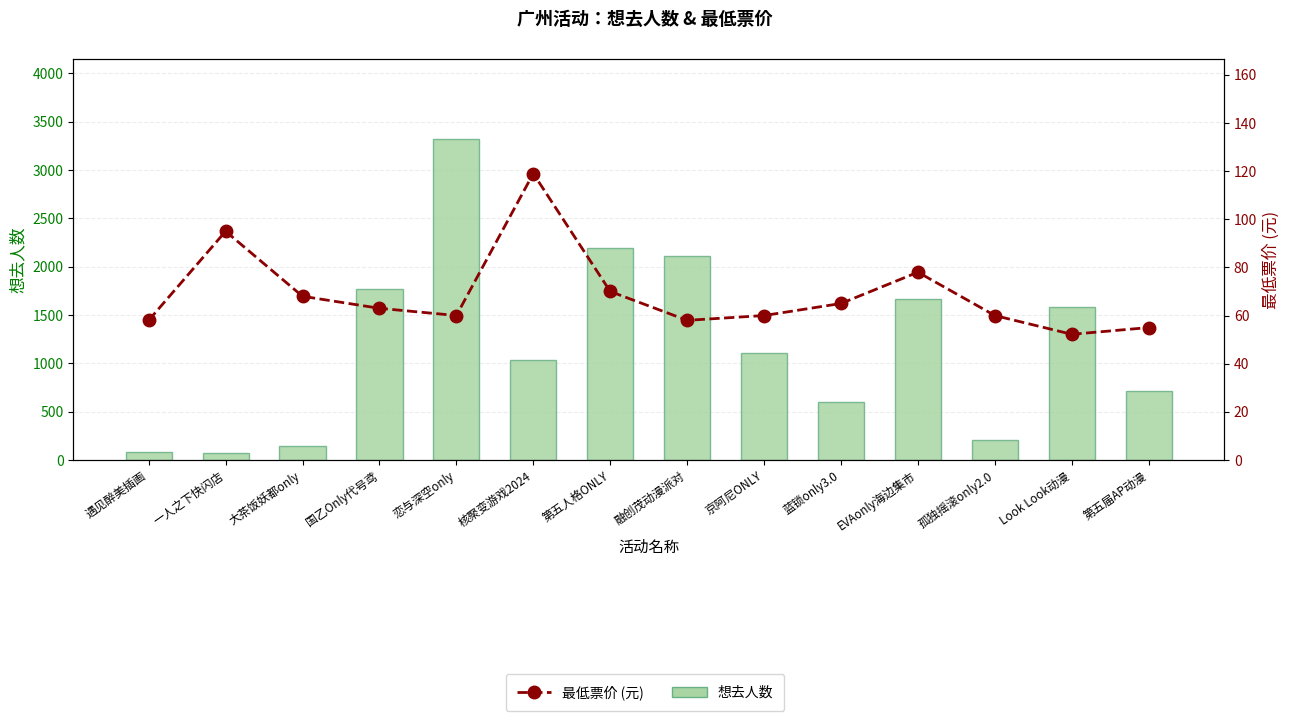

Does the chart contain any negative values?

No